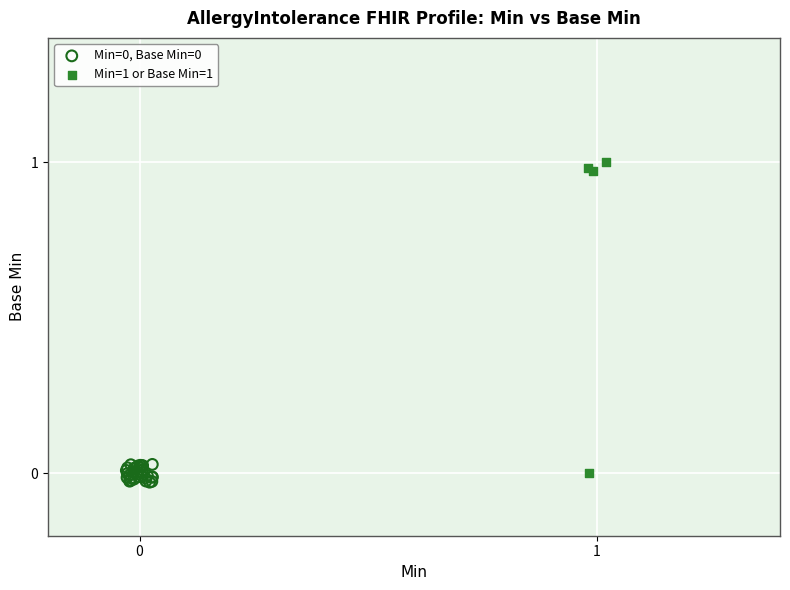

Which series contains the highest Y value?

Min=1 or Base Min=1